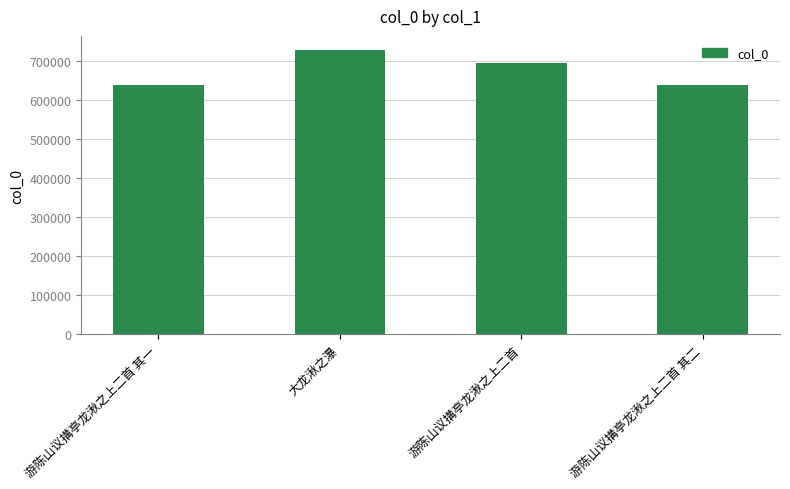

What position from the right is 游陈山议搆亭龙湫之上二首 其一?

4